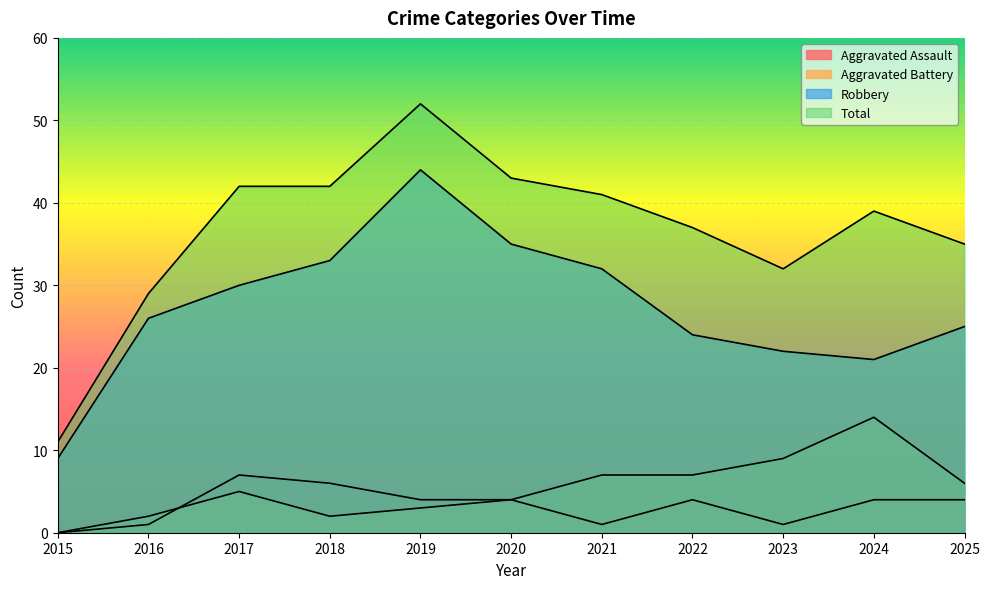

Which series has the largest range (max minus min)?

Total